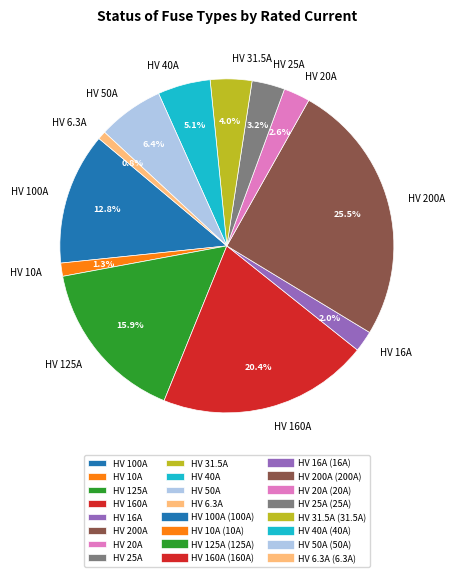

The HV 100A slice represents 21% of the pie. True or false?

False